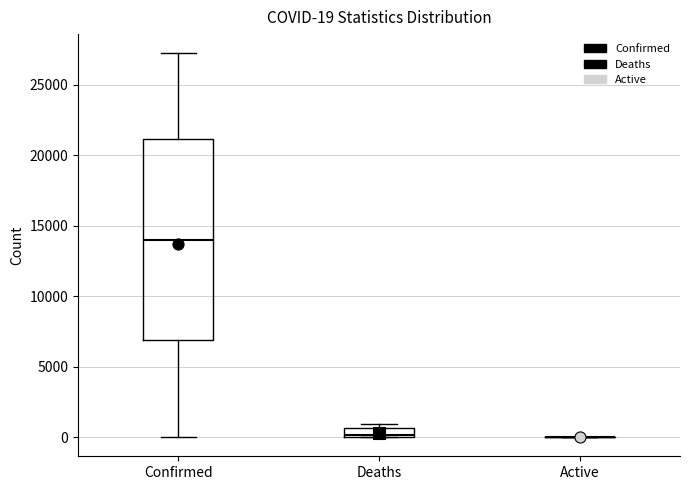

Which box is the tallest, from its lower edge to its upper edge?

Confirmed